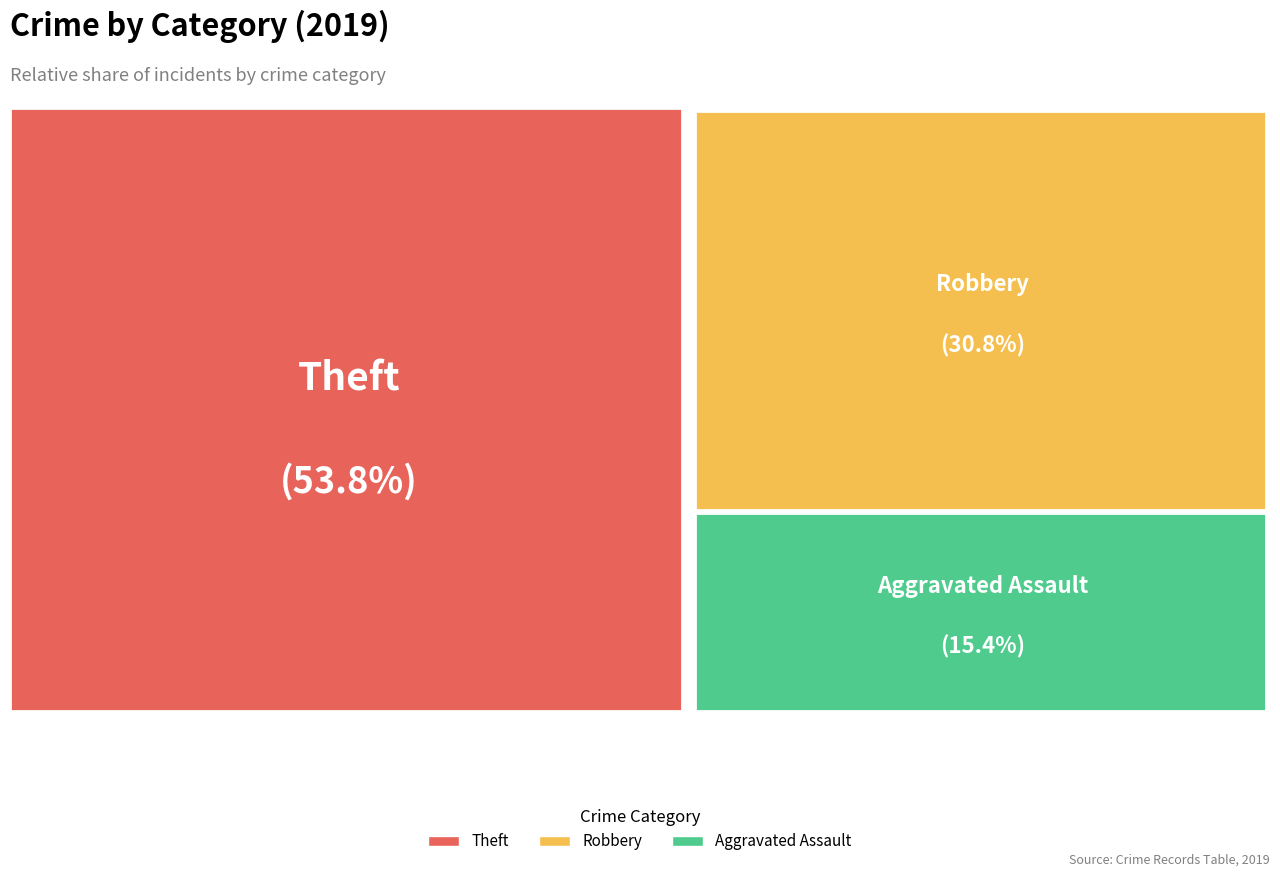

What is the change in value from Aggravated Assault to Theft?

+5